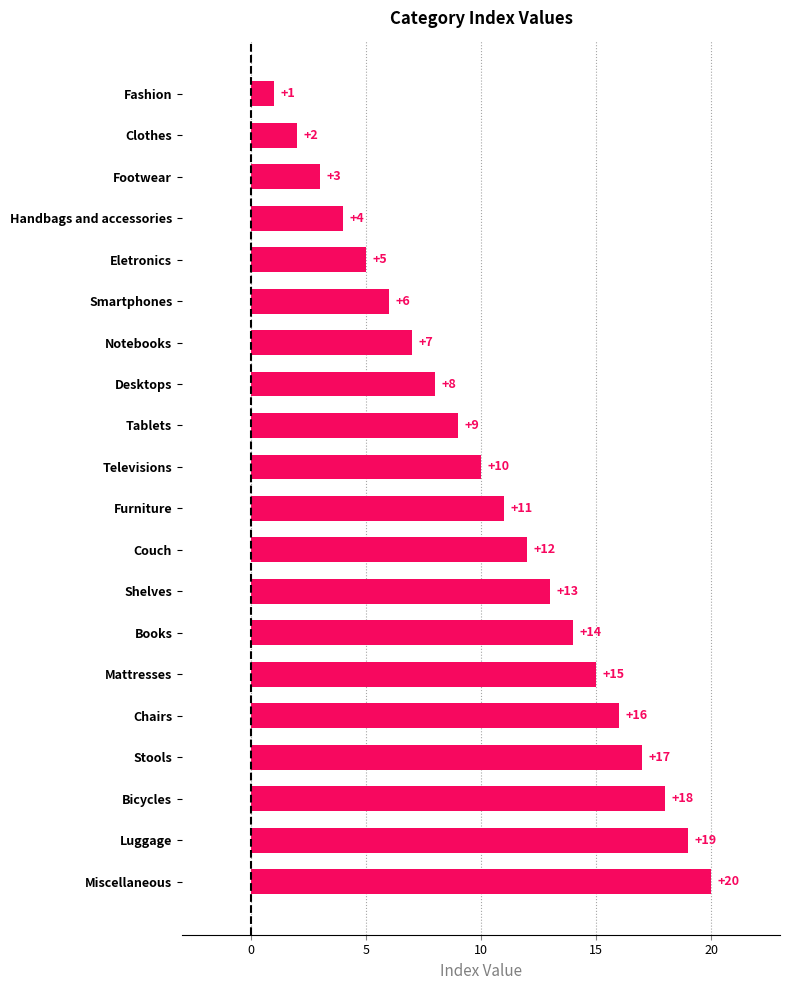

List the labels in order of value, smallest first.

Fashion, Clothes, Footwear, Handbags and accessories, Eletronics, Smartphones, Notebooks, Desktops, Tablets, Televisions, Furniture, Couch, Shelves, Books, Mattresses, Chairs, Stools, Bicycles, Luggage, Miscellaneous